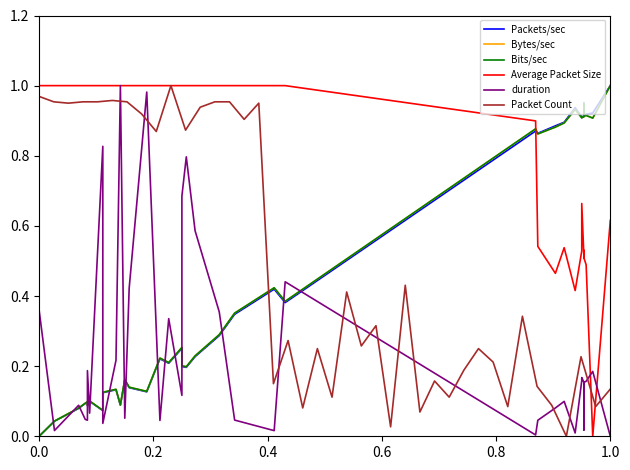

Is the value of Packet Count at 30 greater than the value of duration at 39?

Yes